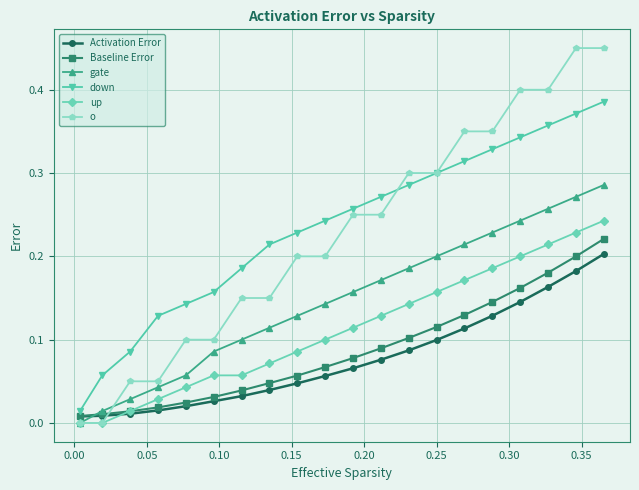

True or false: gate has more than 0 interior local peaks.

False